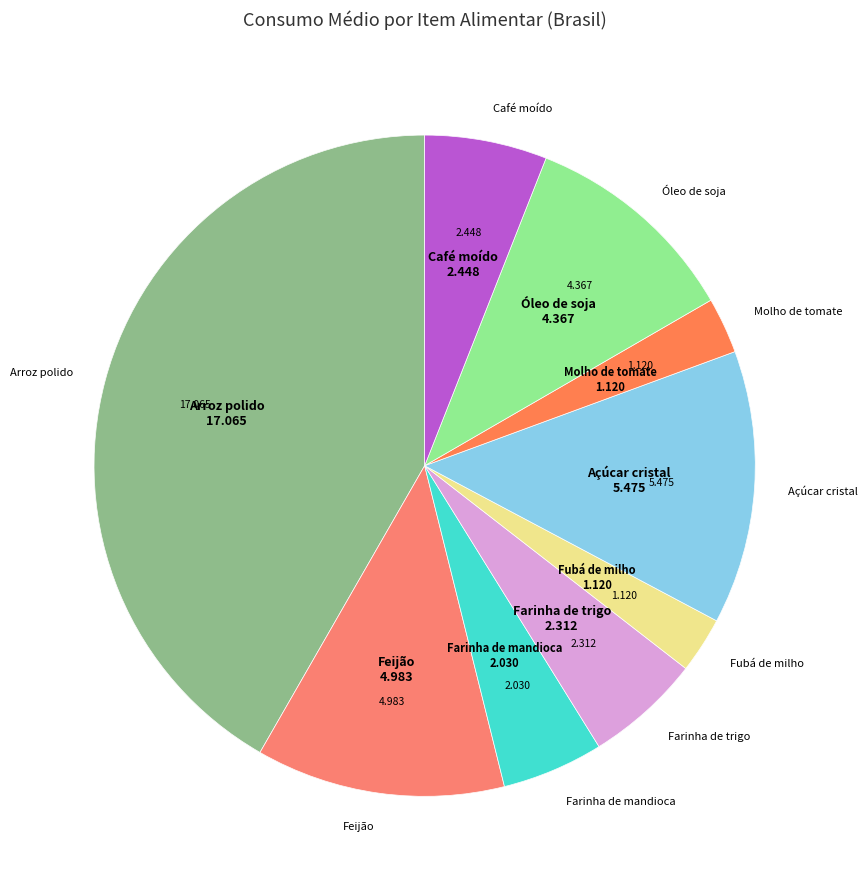

What percentage is the Óleo de soja slice, to the nearest percent?

11%